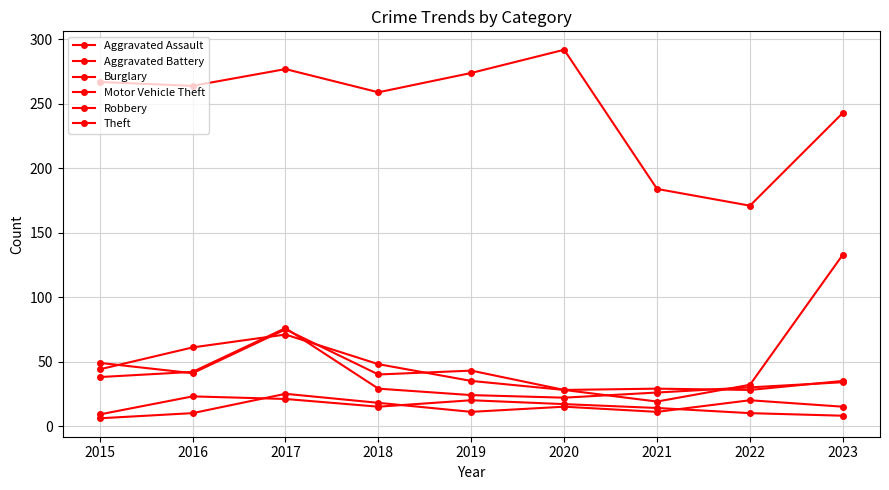

What is the minimum value for Burglary?

28